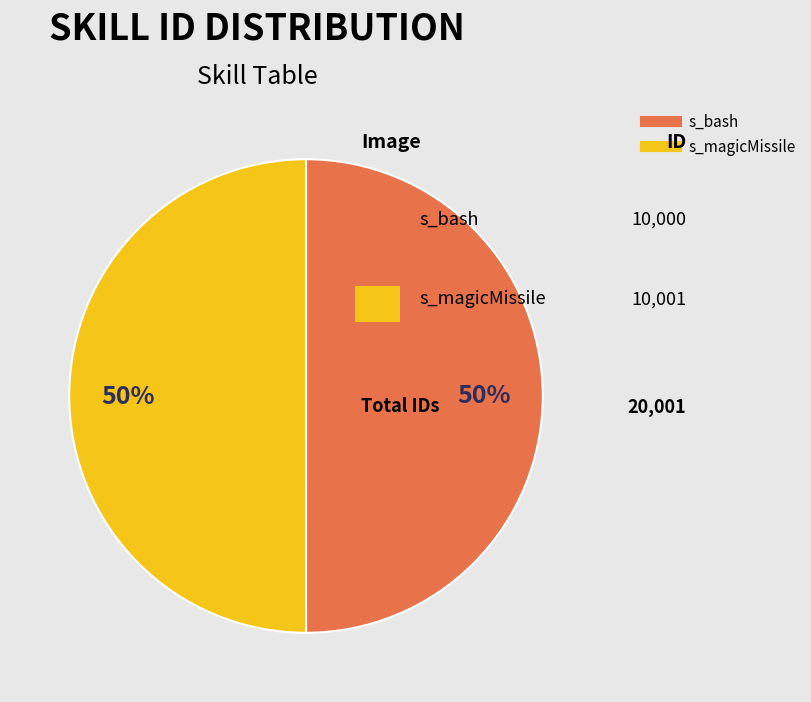

The s_magicMissile slice represents 50% of the pie. True or false?

True